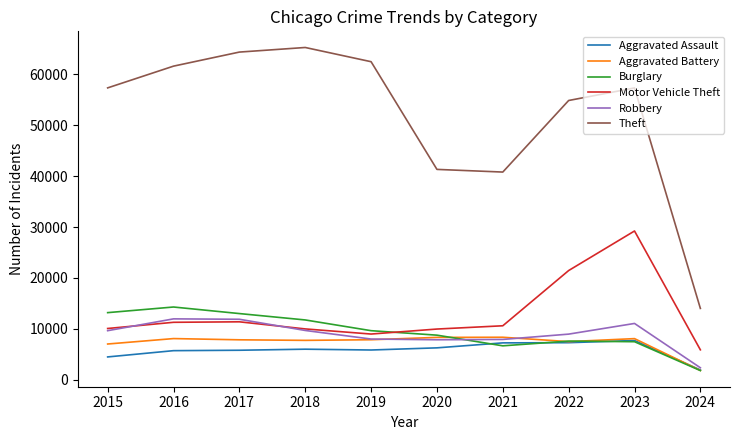

True or false: Theft and Aggravated Battery cross at least once.

False